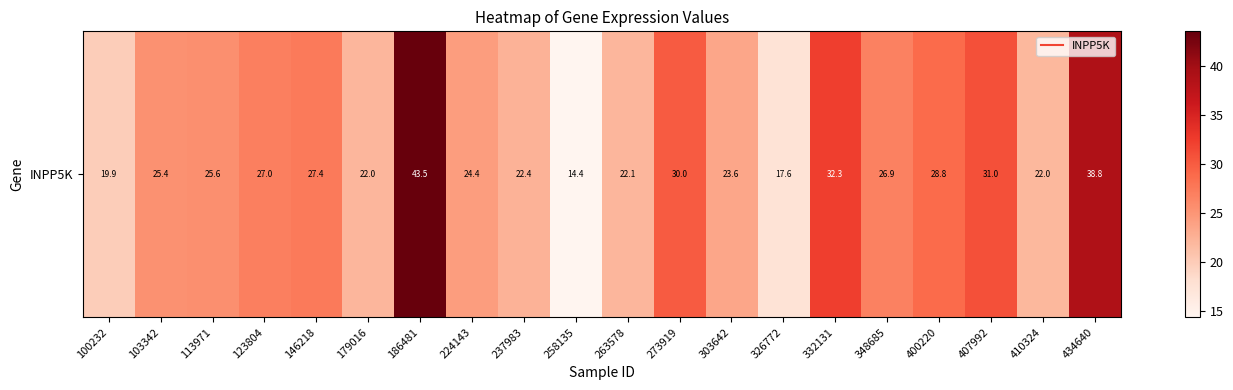

True or false: the data shows 22.0 at 410324.

True